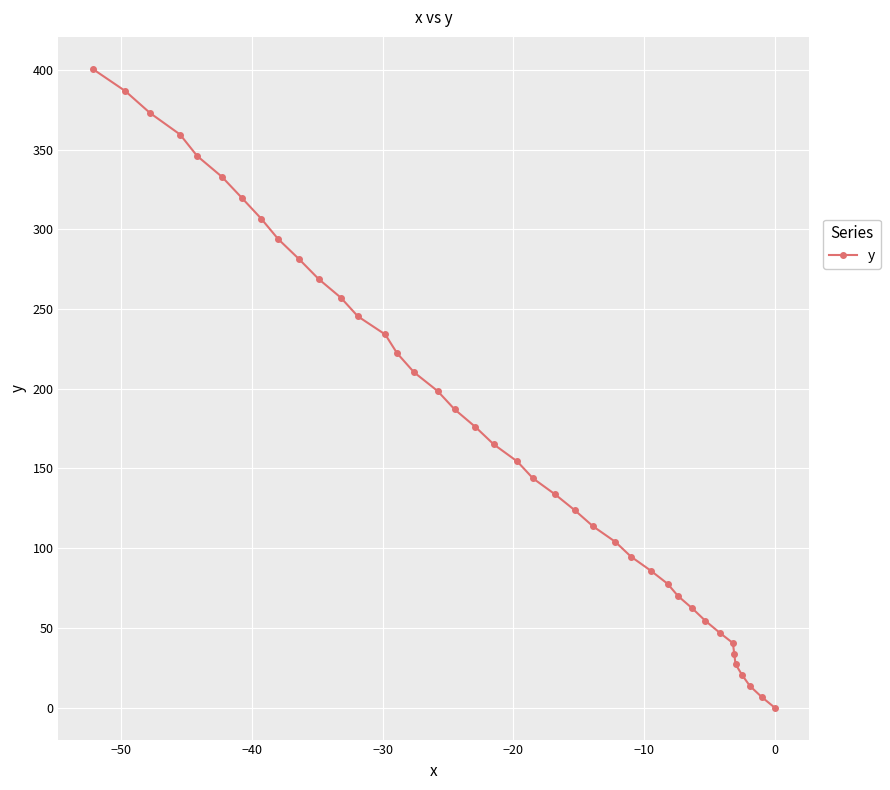

What is the difference between the second highest and minimum values?

386.7